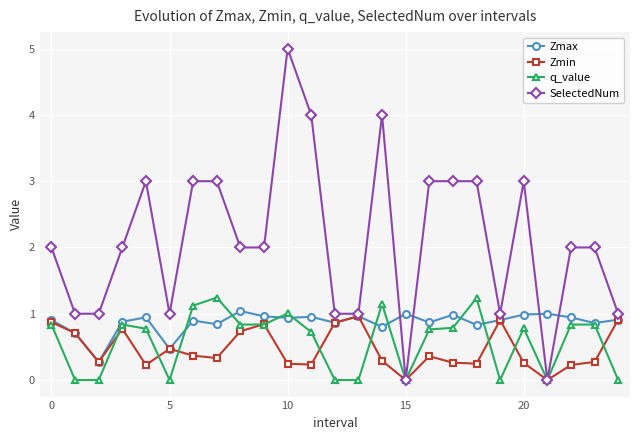

How many data points does each series have?

25